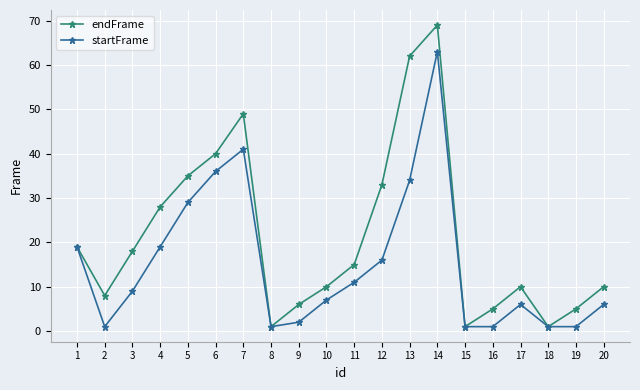

What is the approximate value of startFrame at 4, to the nearest 10?

20